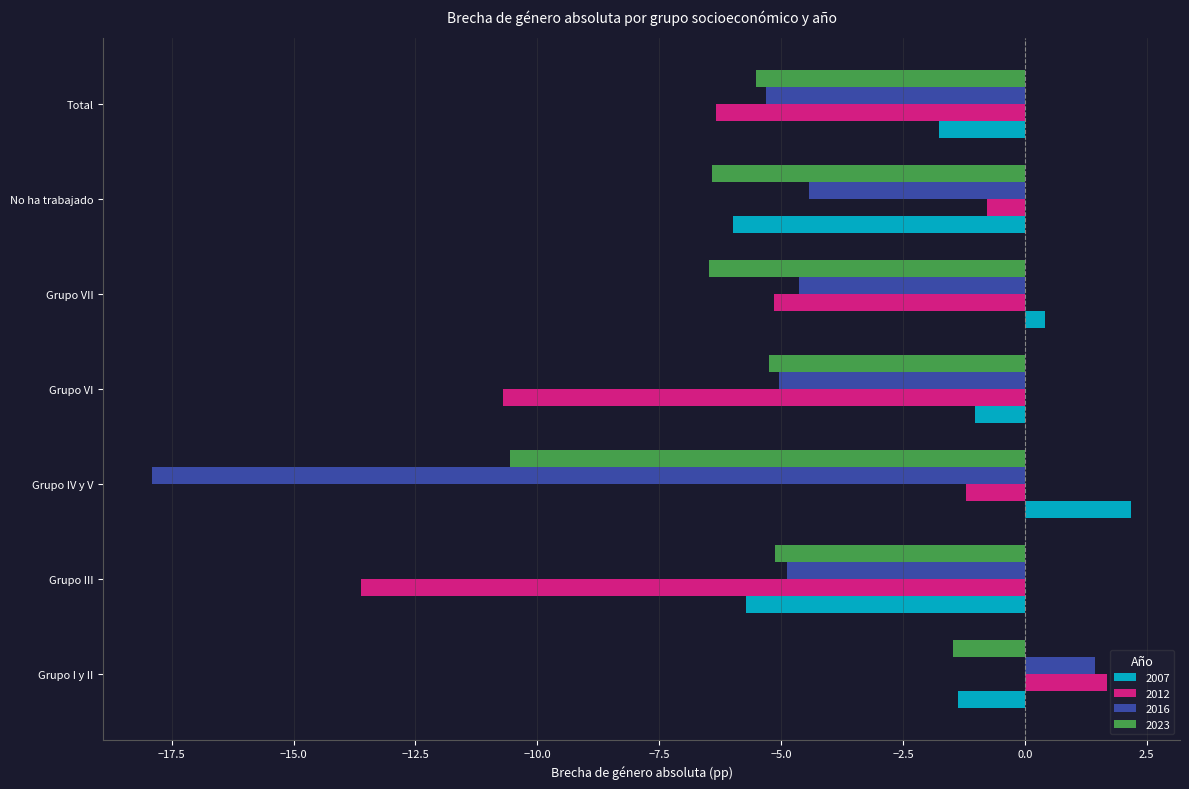

What is the greatest value displayed?

2.2